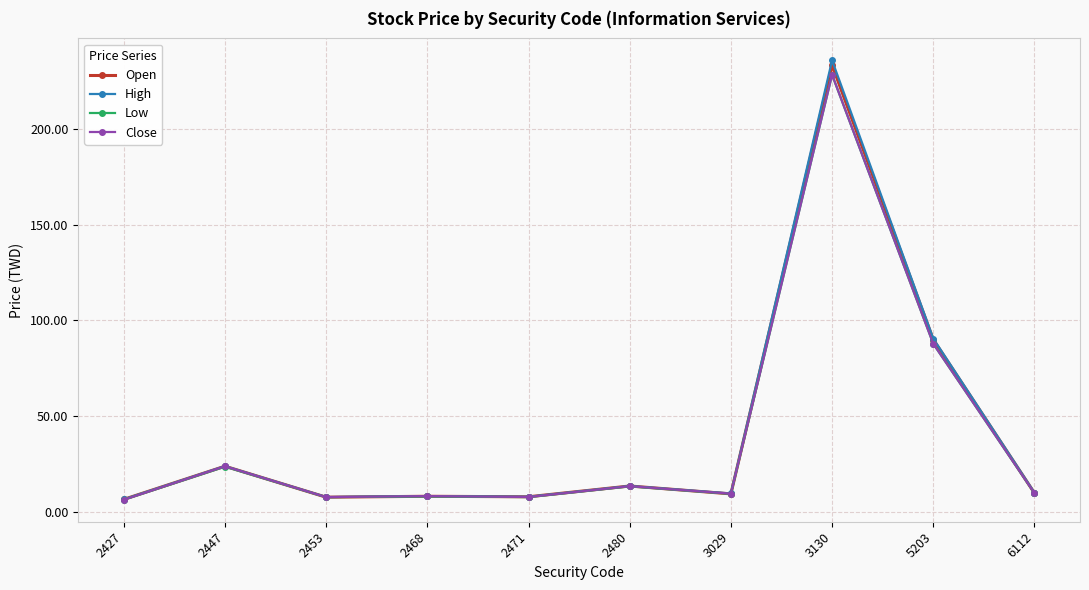

How many data points in High are above 9?

6